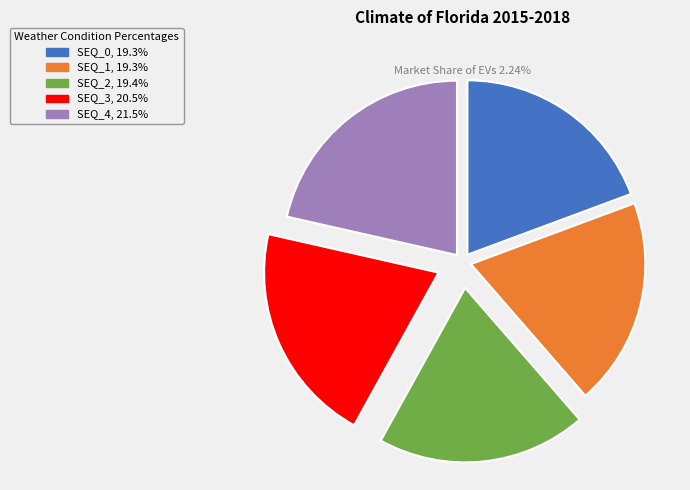

Does SEQ_3 represent more than half of the total?

No